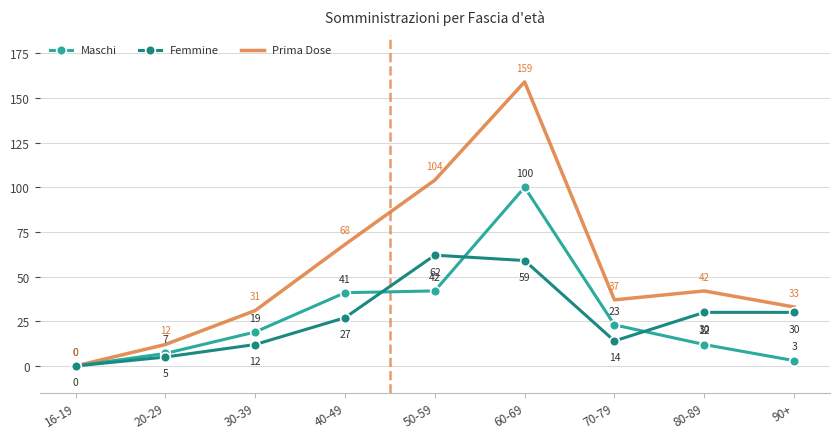

The value of Maschi at 30-39 is 10. True or false?

False